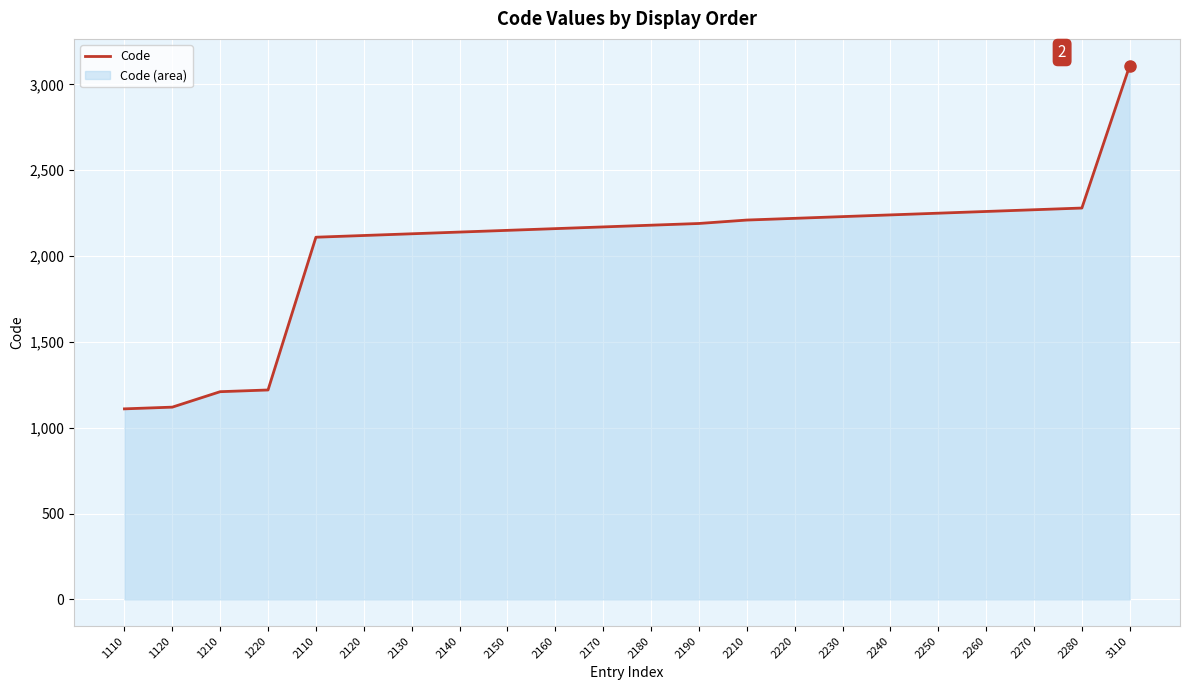

What is the difference between the second highest and second lowest values?

1160